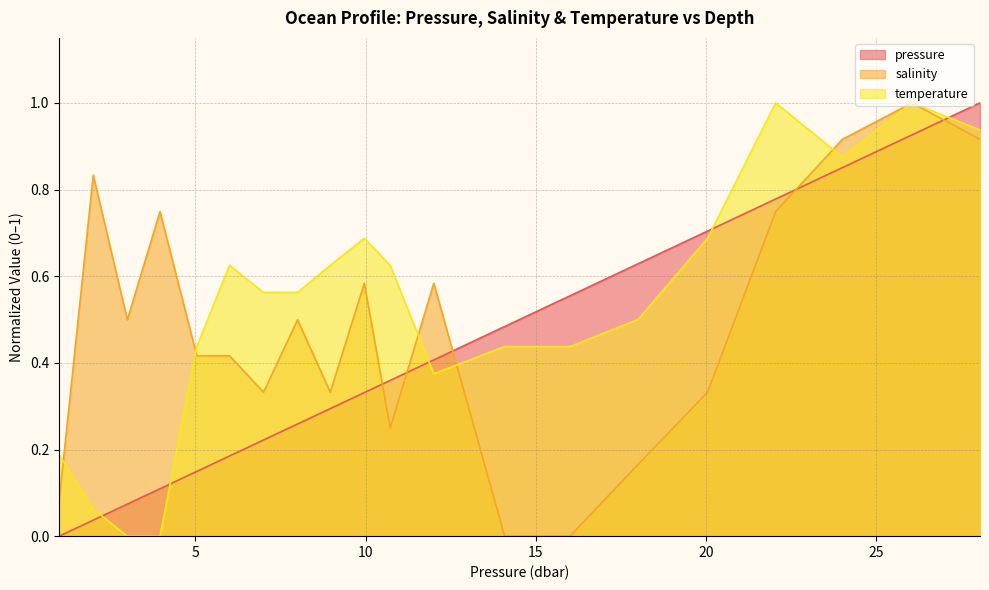

Does the chart have visible grid lines?

Yes